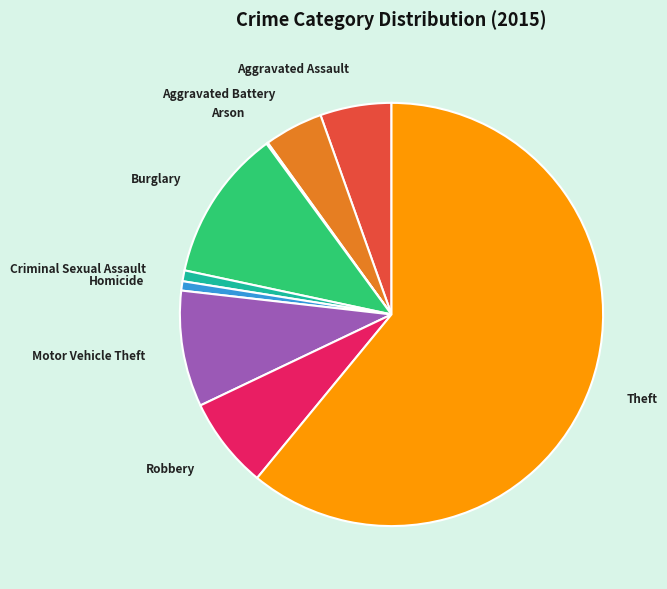

Which category accounts for the majority?

Theft